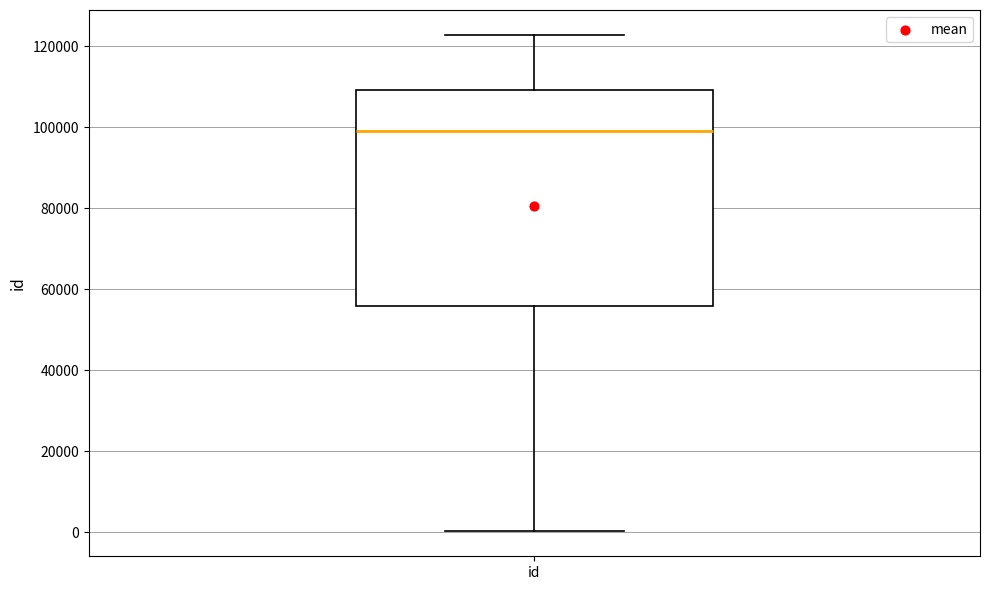

Where does the upper whisker of the box for id end on the y-axis? The values are not printed on the chart, so give them approximately, as read against the axis.

122000